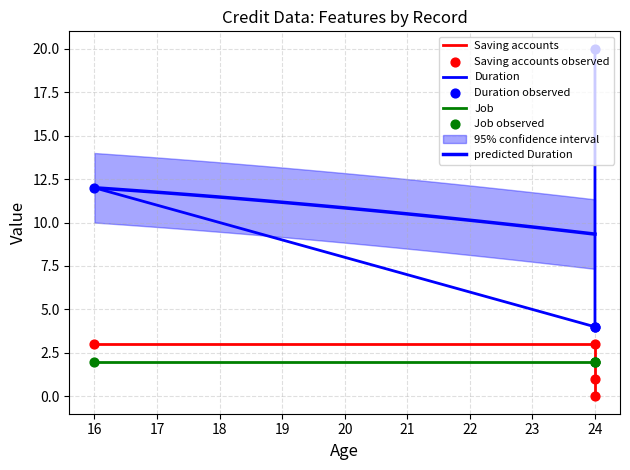

Which series has the largest total across all categories?

Duration